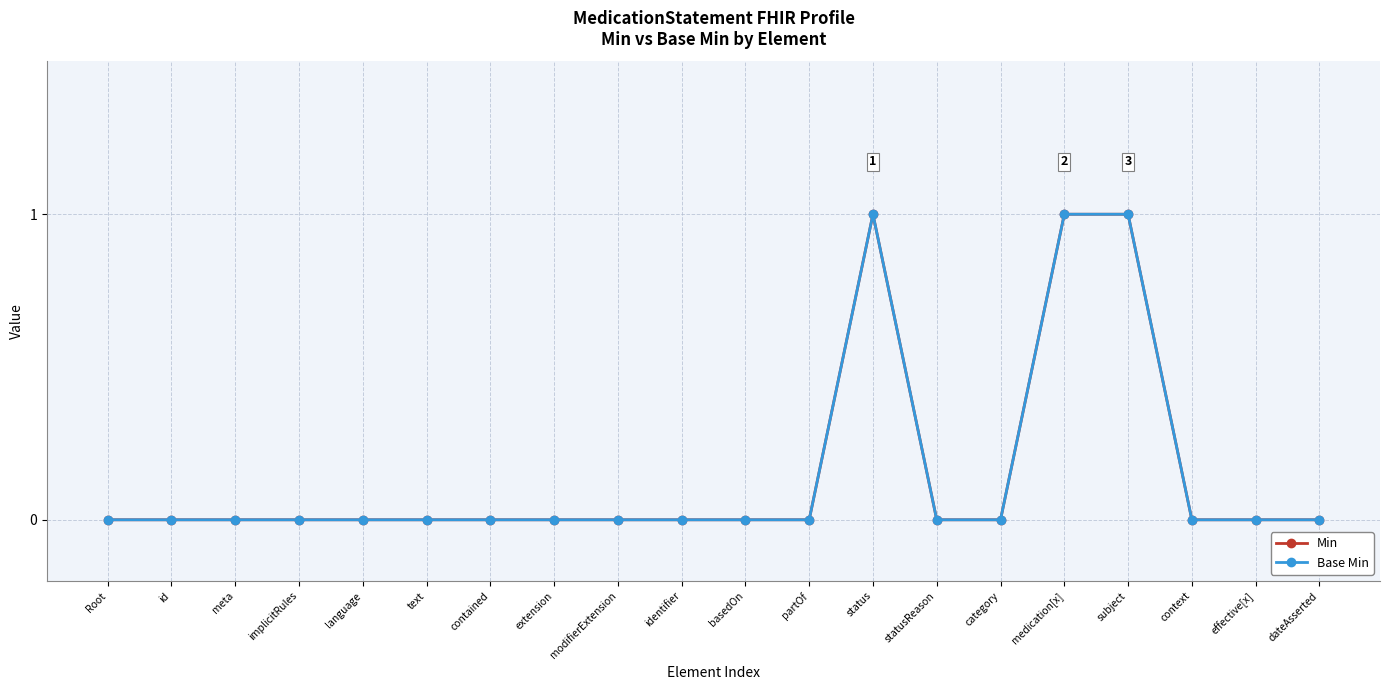

Rank the series at language from highest to lowest value.

Min, Base Min